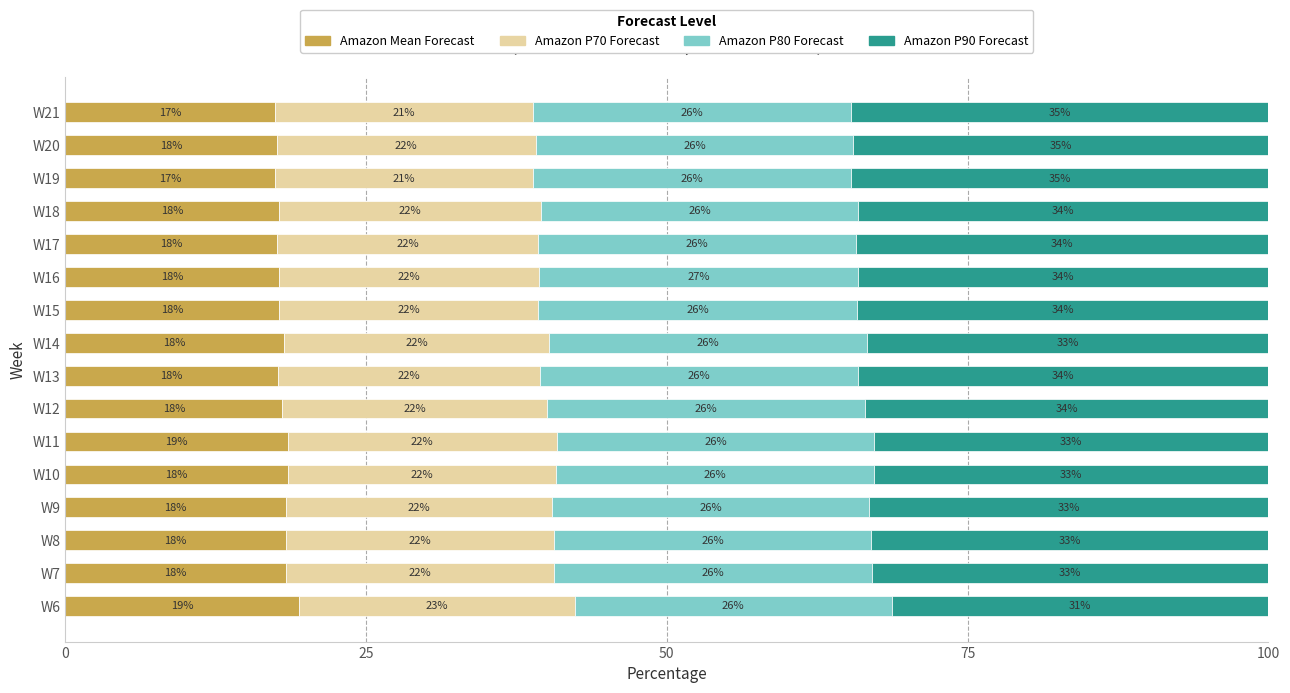

What are all the series names shown in the legend?

Amazon Mean Forecast, Amazon P70 Forecast, Amazon P80 Forecast, Amazon P90 Forecast